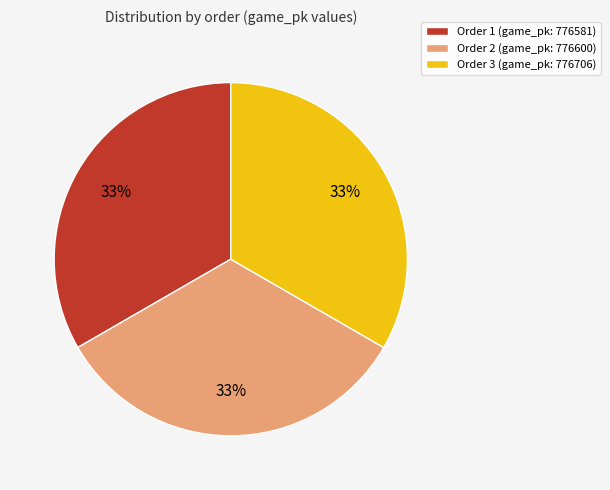

How many segments does this pie chart have?

3